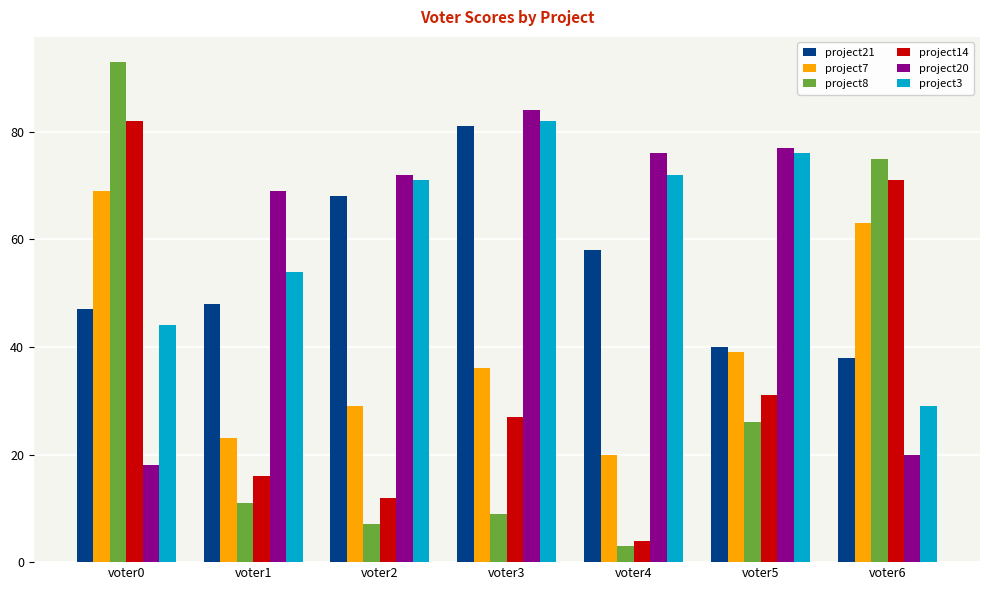

At which label does project14 first exceed 27?

voter0